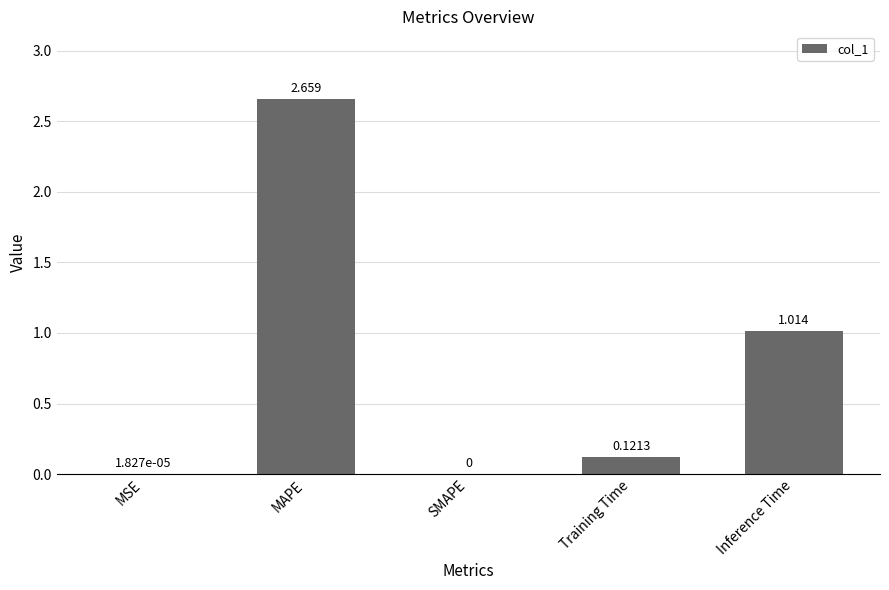

Between MAPE and MSE, which is larger?

MAPE